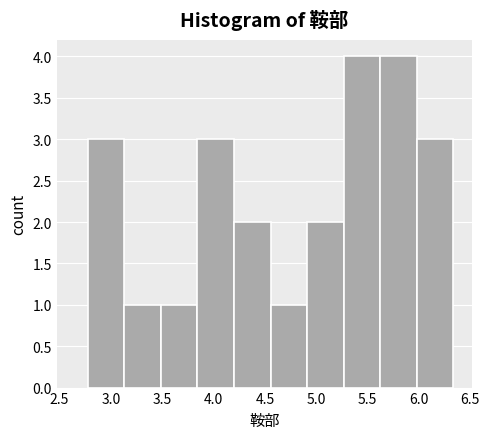

Reading left to right, transcribe this chart: for each bar, give the range it covers on the x-axis and its height. Neither the bar edges nor the heights are printed on the chart, so give them approximately, as read against the axes.

2.75 to 3.15: 3
3.15 to 3.50: 1
3.50 to 3.85: 1
3.85 to 4.20: 3
4.20 to 4.55: 2
4.55 to 4.90: 1
4.90 to 5.25: 2
5.25 to 5.60: 4
5.60 to 6.00: 4
6.00 to 6.35: 3